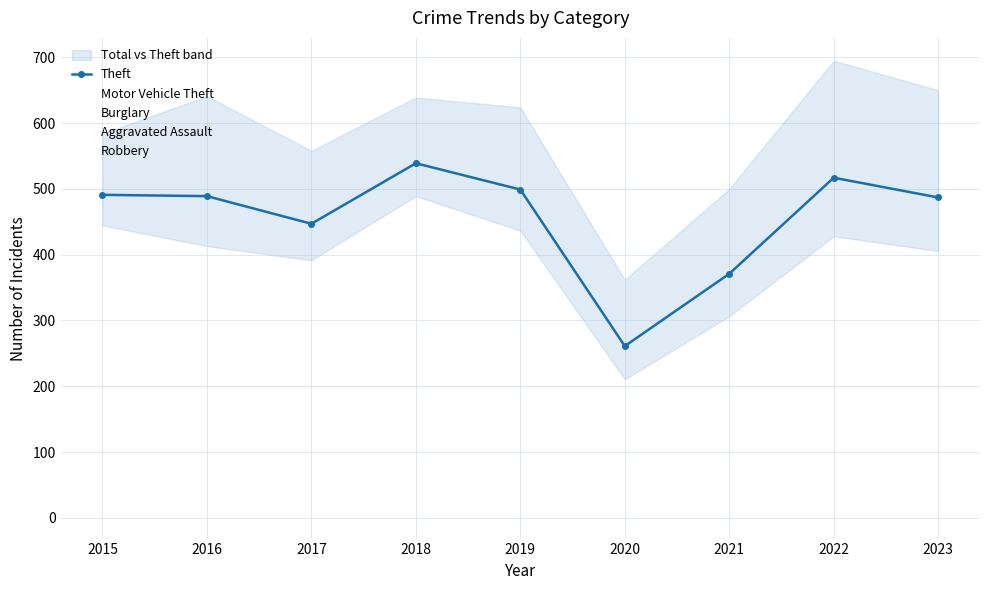

Which category has the lowest value across all series?

2018